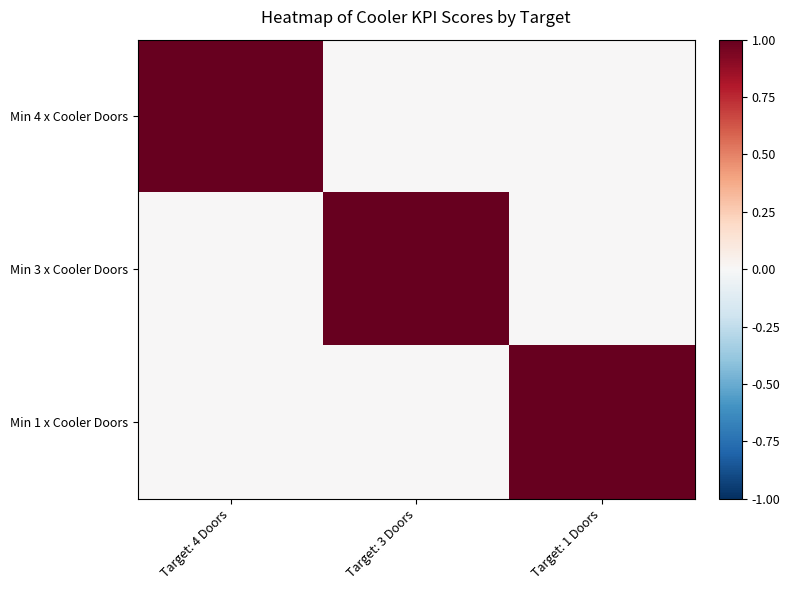

How many data points does each series have?

3